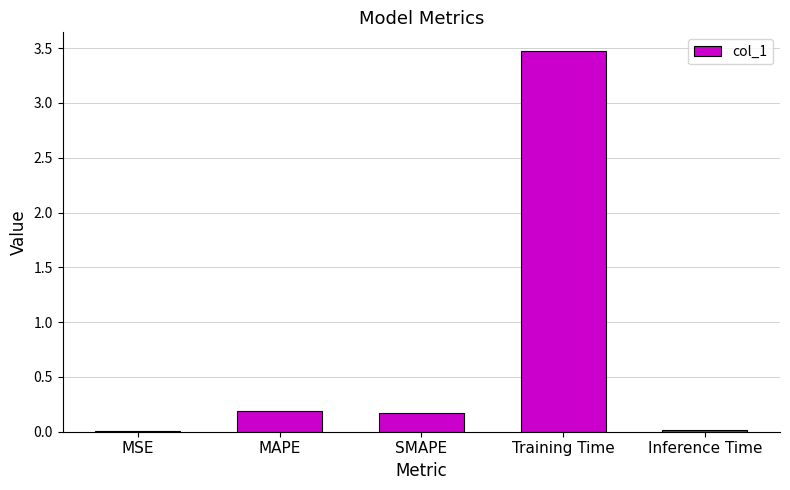

The chart shows a value of 0.2 at SMAPE. True or false?

True